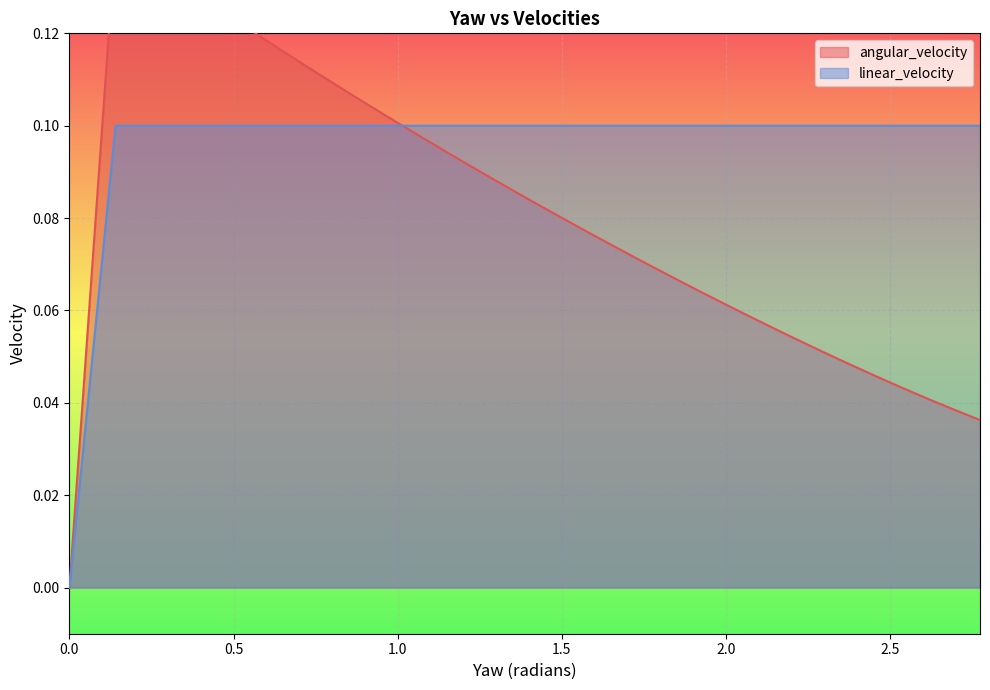

Which category has the highest value in the angular_velocity series?

0.1406271479374727